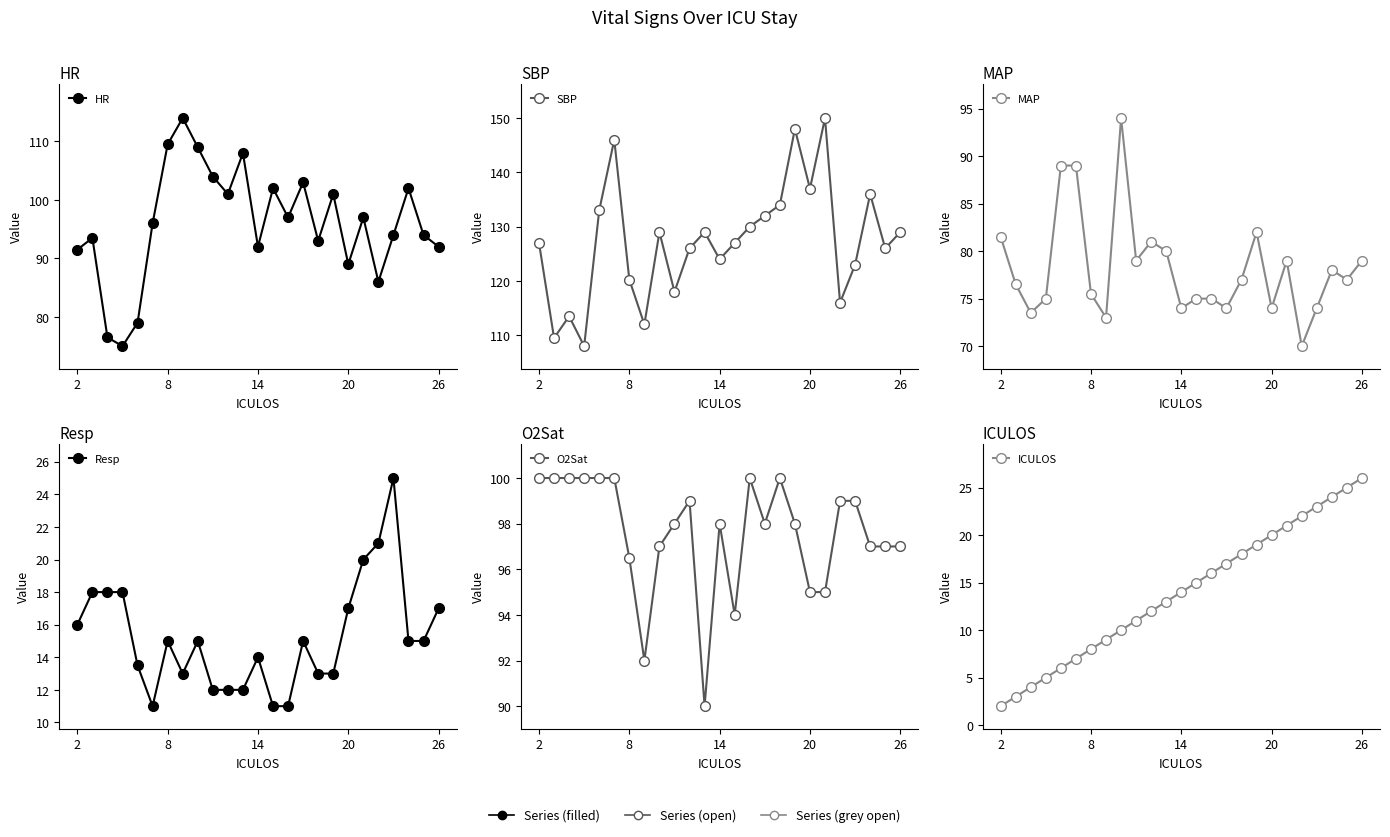

Which series has the largest total across all categories?

SBP